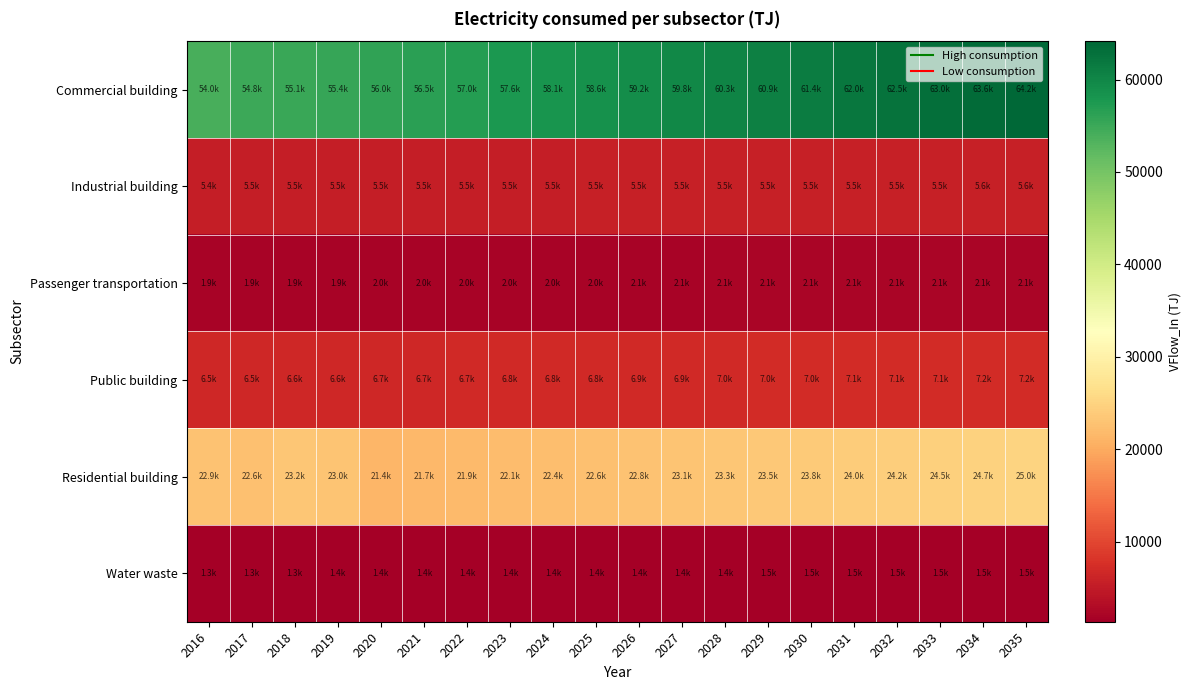

Between 2021 and 2032, which is larger?

2032